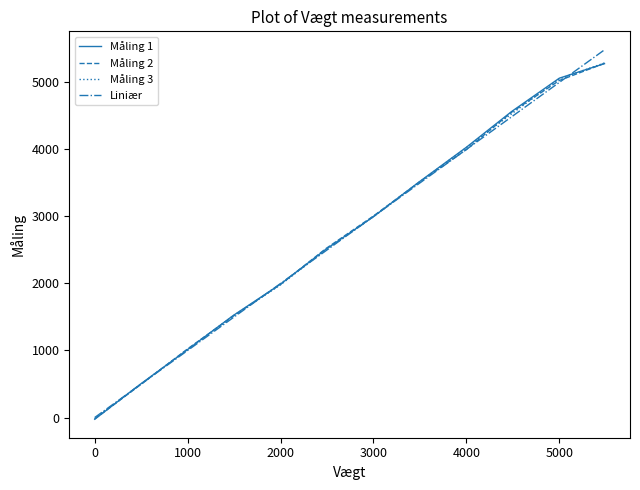

What is the maximum value for Måling 2?

5284.6